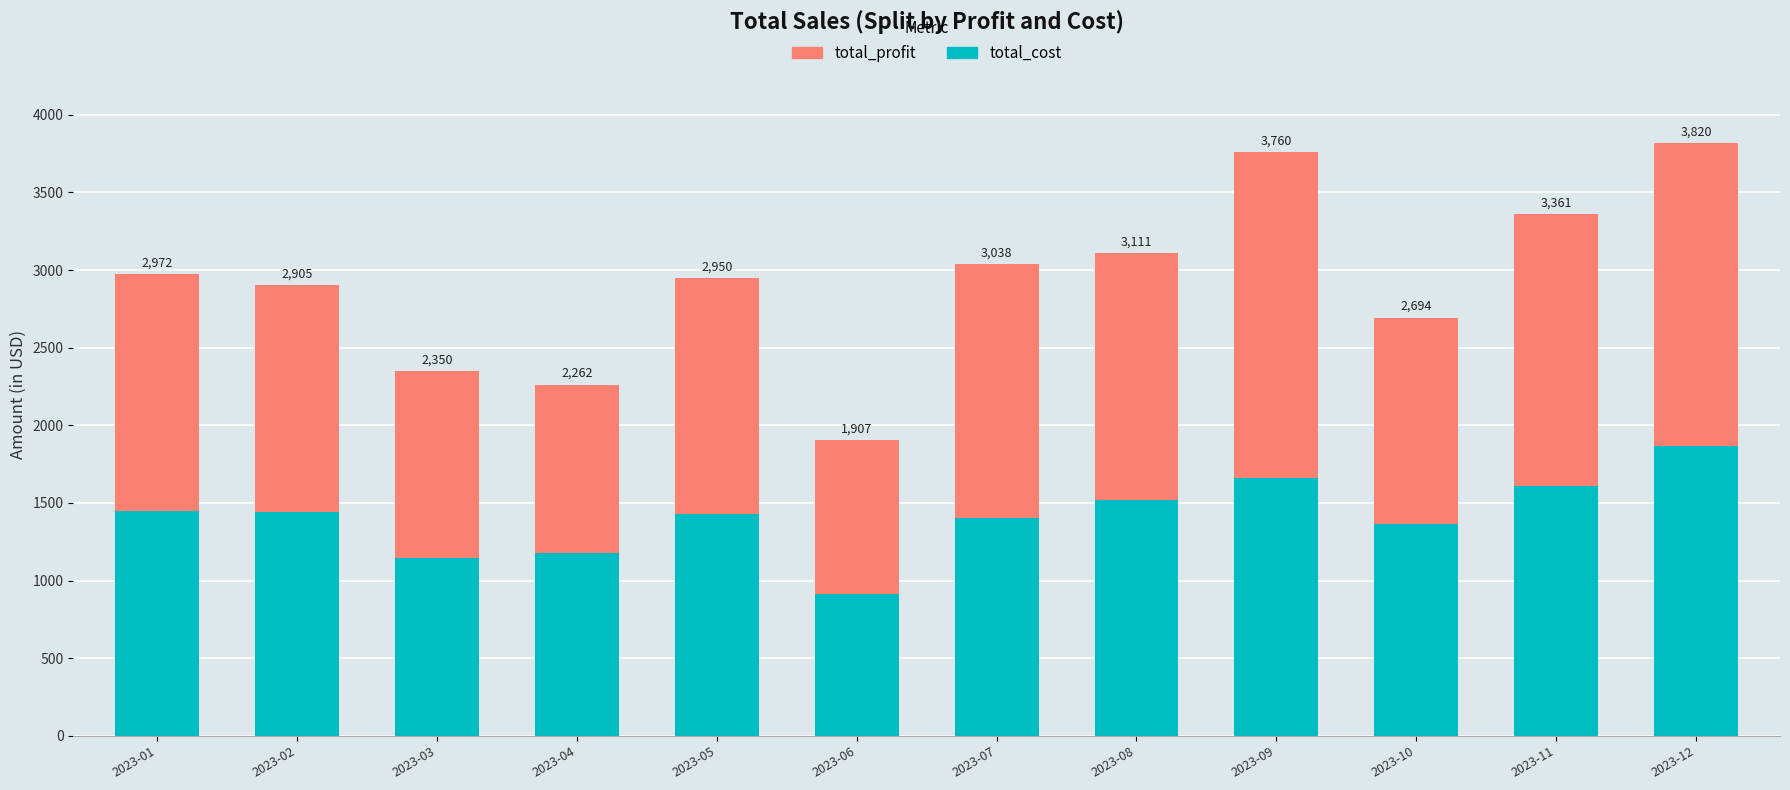

Does the chart contain stacked bars?

Yes